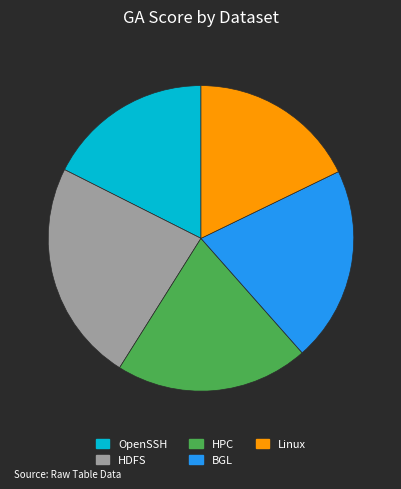

Is it true that HDFS is 23% of the pie?

True